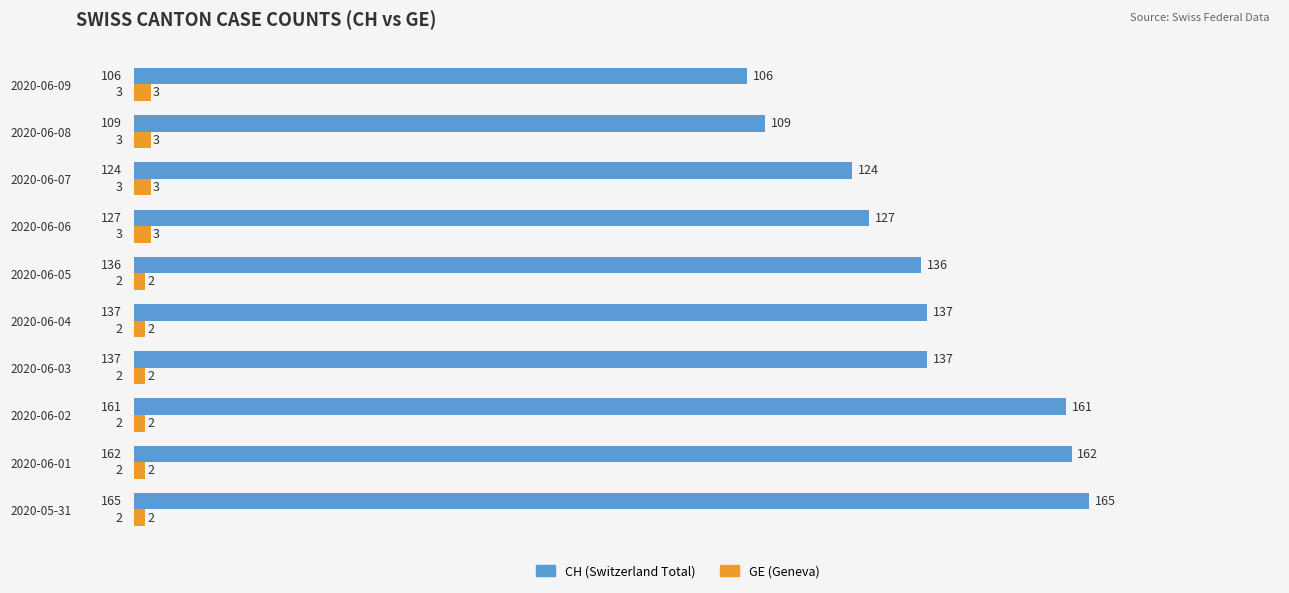

True or false: CH (Switzerland Total) has a value of 106 at 2020-06-09.

True